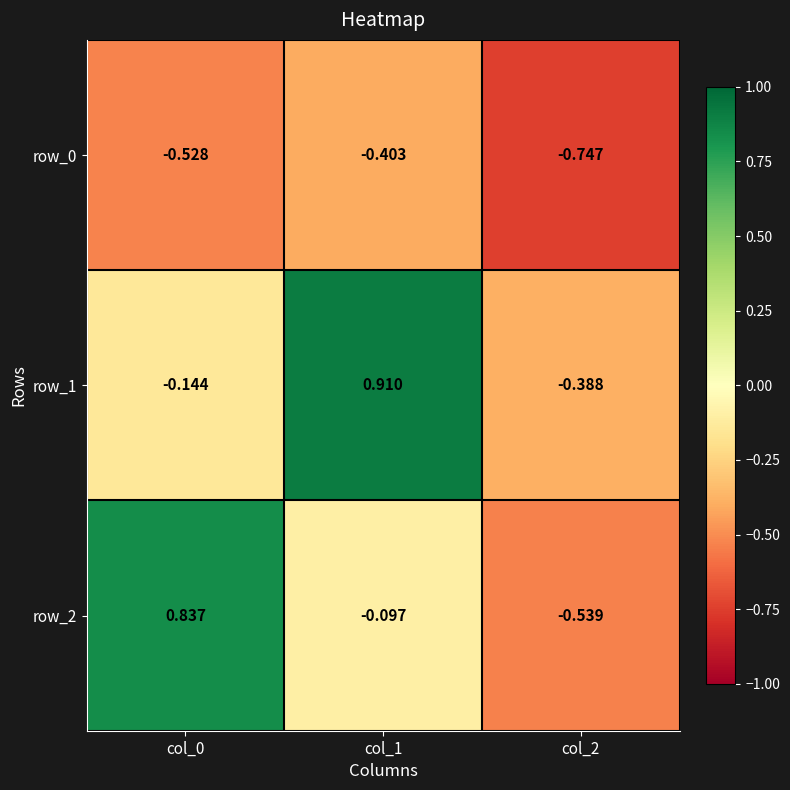

How many data points in row_1 are less than 0?

2